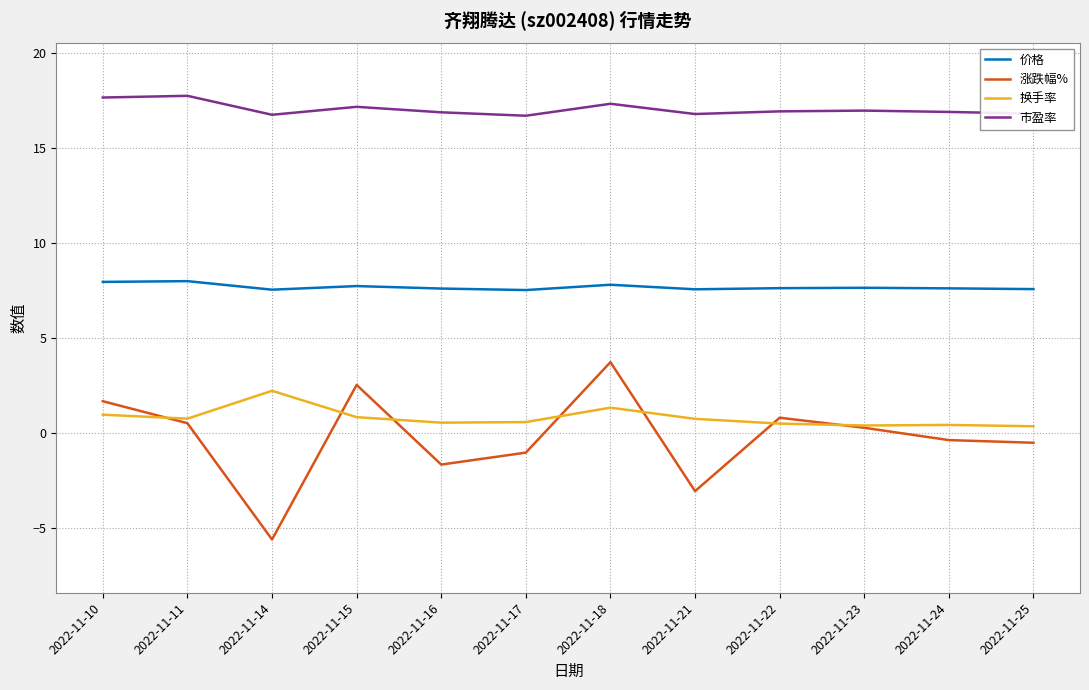

Is the value of 涨跌幅% at 2022-11-14 greater than the value of 价格 at 2022-11-14?

No